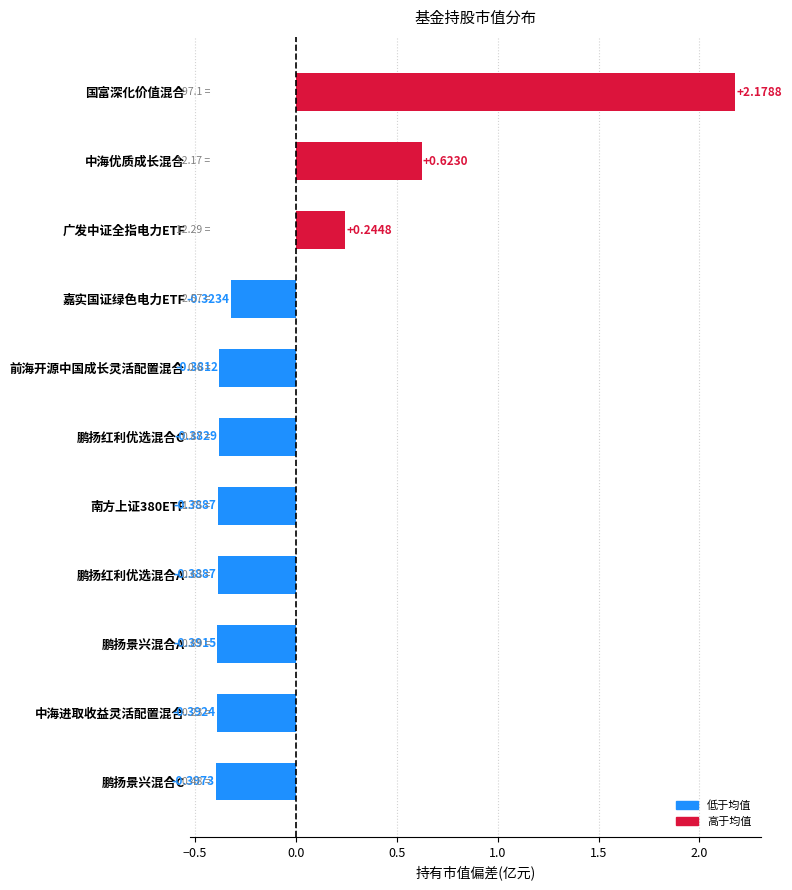

What is the label of the 10th bar from the top?

中海进取收益灵活配置混合